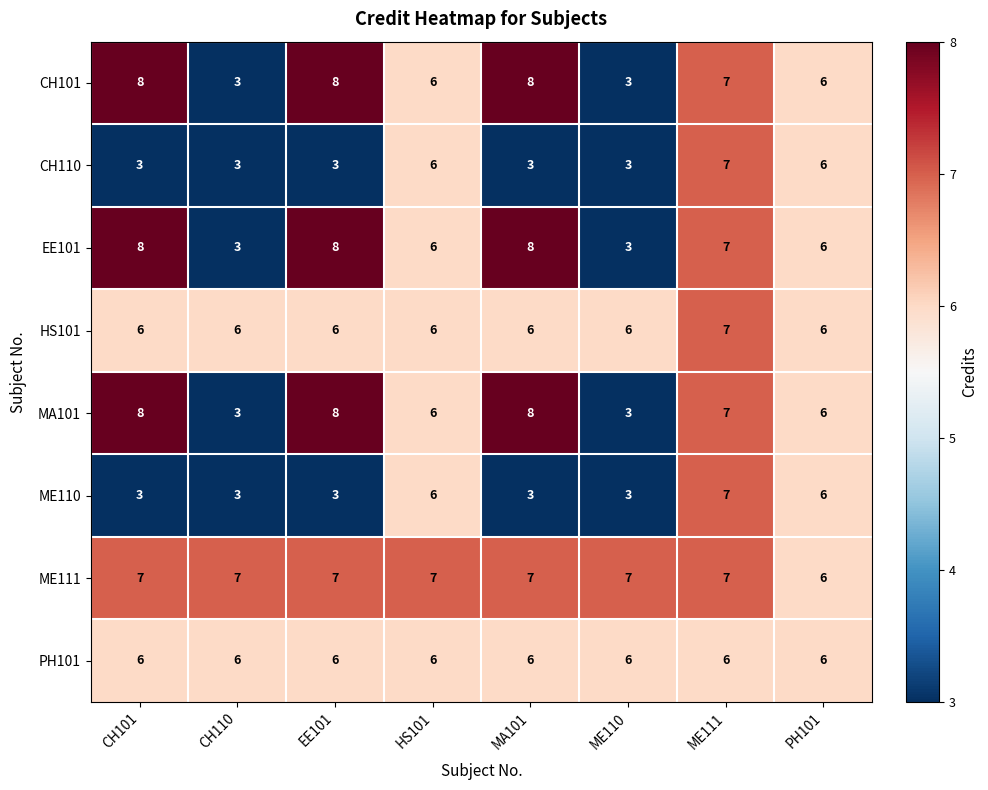

Is the value of ME111 at CH101 greater than the value of HS101 at HS101?

Yes